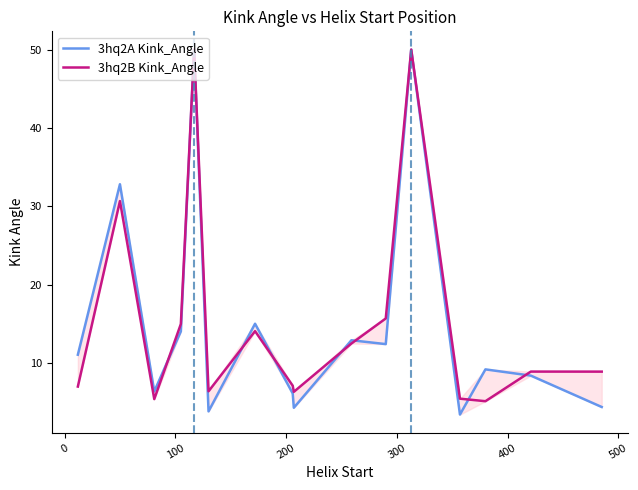

How many lines are shown in the chart?

2